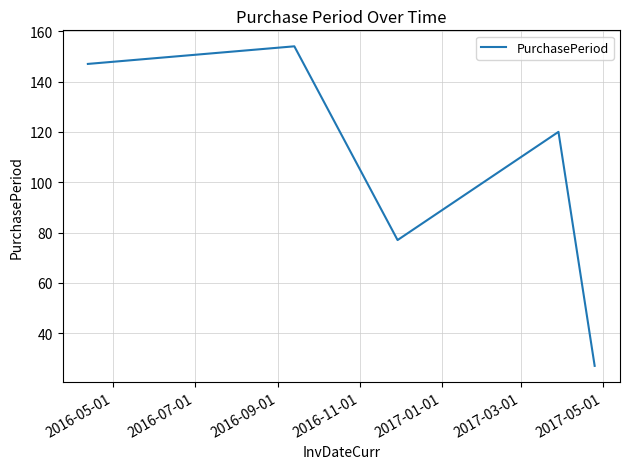

What is the maximum value shown in the chart?

154